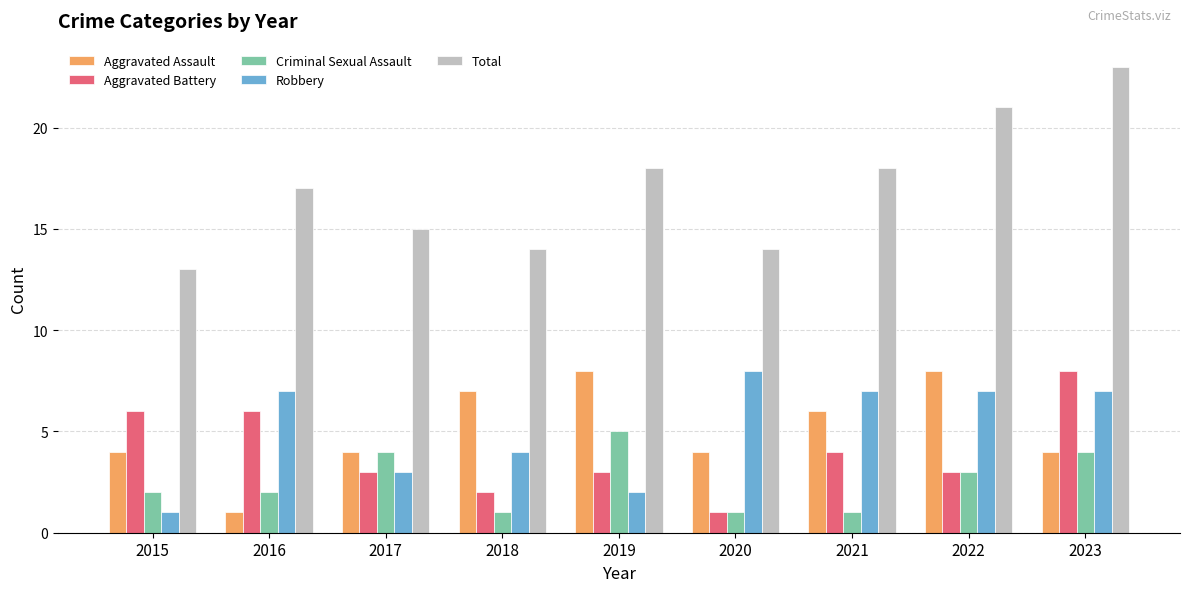

What is the difference between the highest and lowest values at 2021?

17